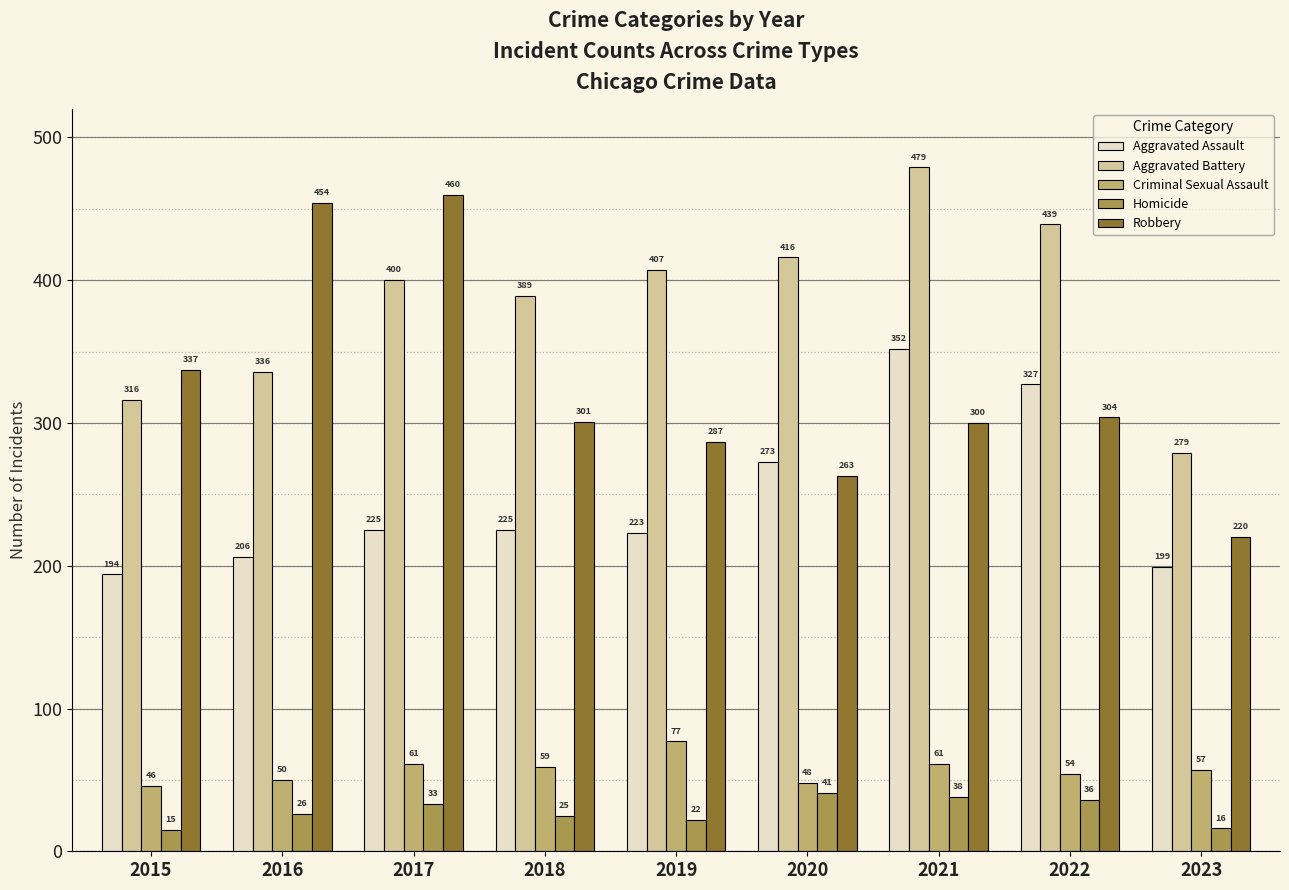

Reading left to right, list all the values displayed in this chart.

Aggravated Assault: 194	206	225	225	223	273	352	327	199
Aggravated Battery: 316	336	400	389	407	416	479	439	279
Criminal Sexual Assault: 46	50	61	59	77	48	61	54	57
Homicide: 15	26	33	25	22	41	38	36	16
Robbery: 337	454	460	301	287	263	300	304	220